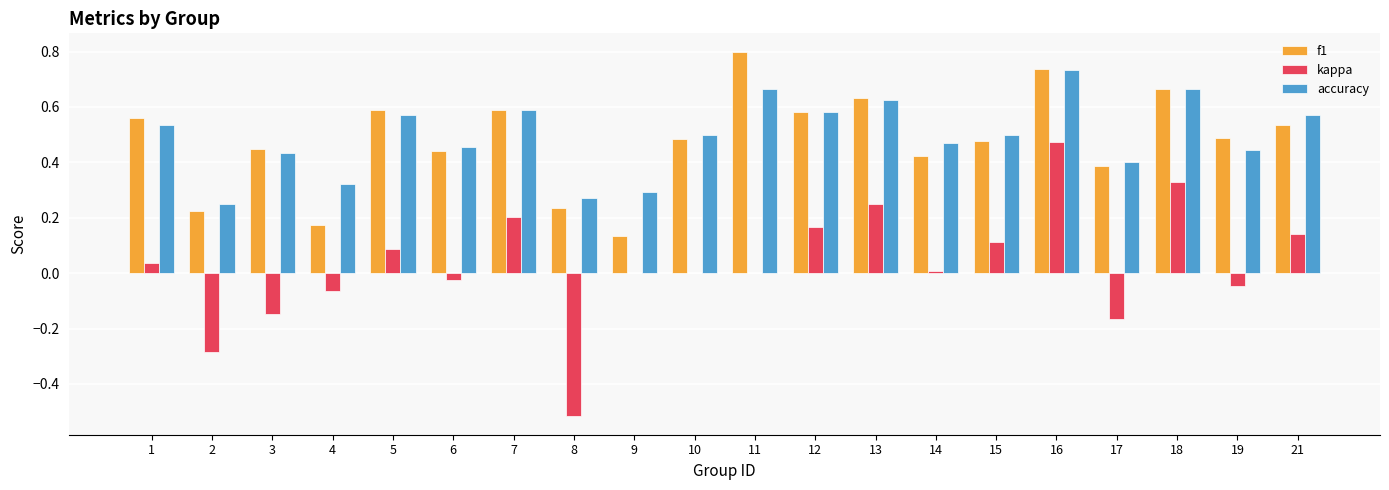

The value of f1 at 10 is 0.2. True or false?

False